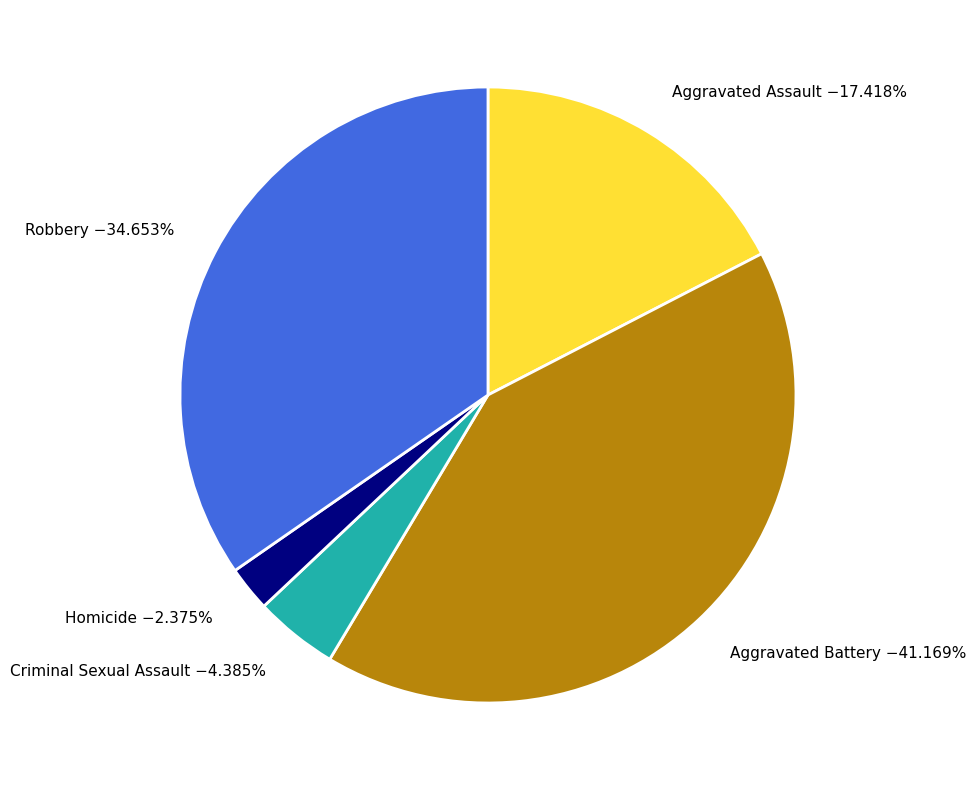

The Aggravated Assault slice represents 30% of the pie. True or false?

False